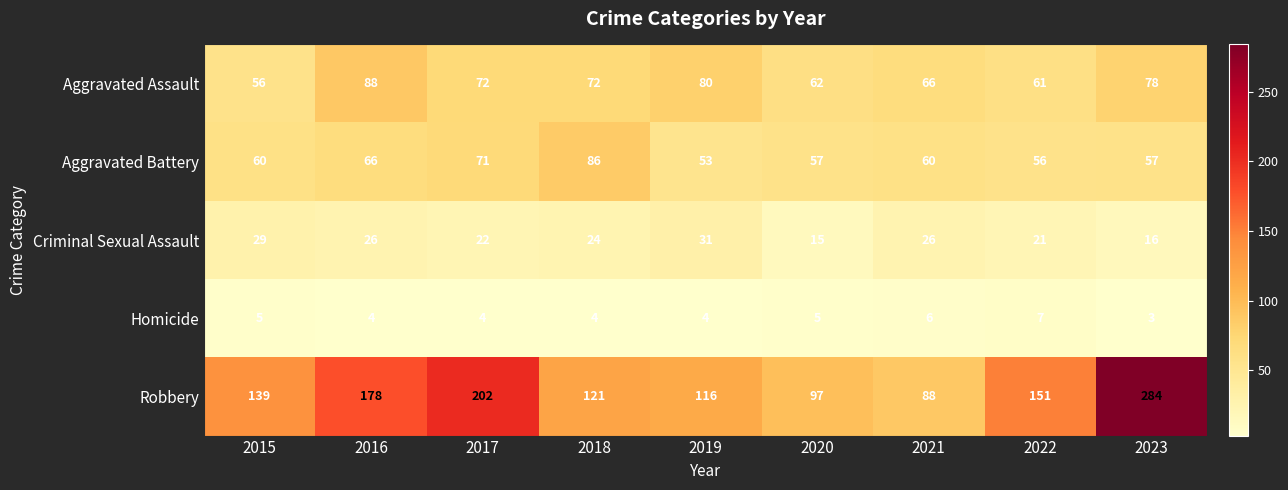

Which series has the largest total across all categories?

Robbery